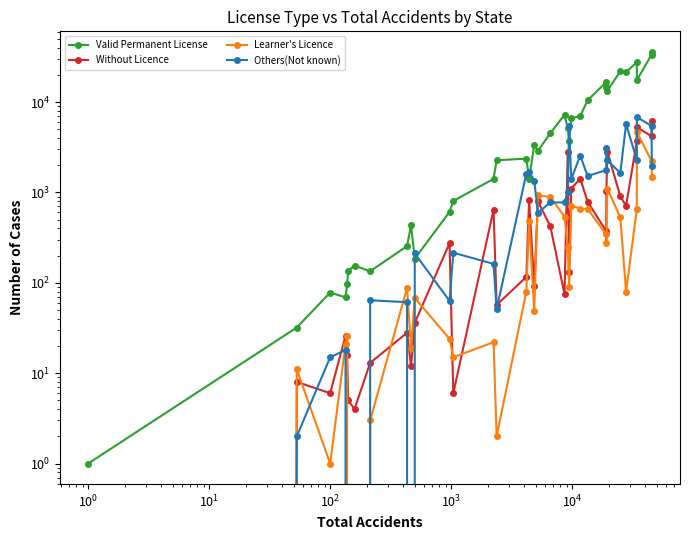

Which series has the widest spread of values?

Valid Permanent License